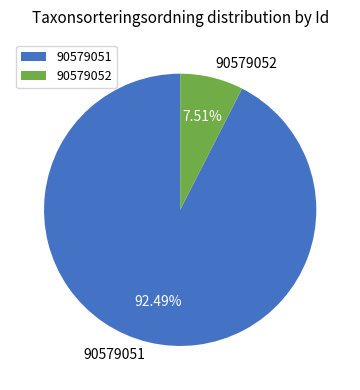

Which has a higher value, 90579051 or 90579052?

90579051